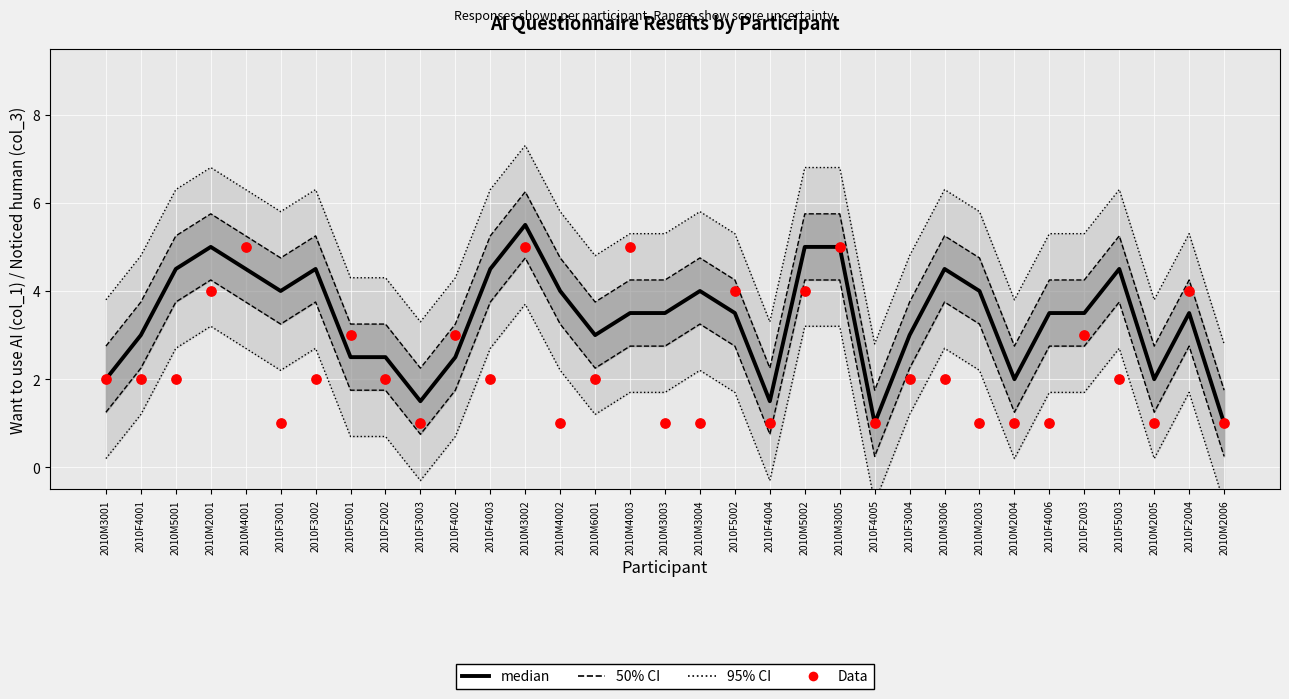

At which category is the sum across all series the highest?

2010M3002